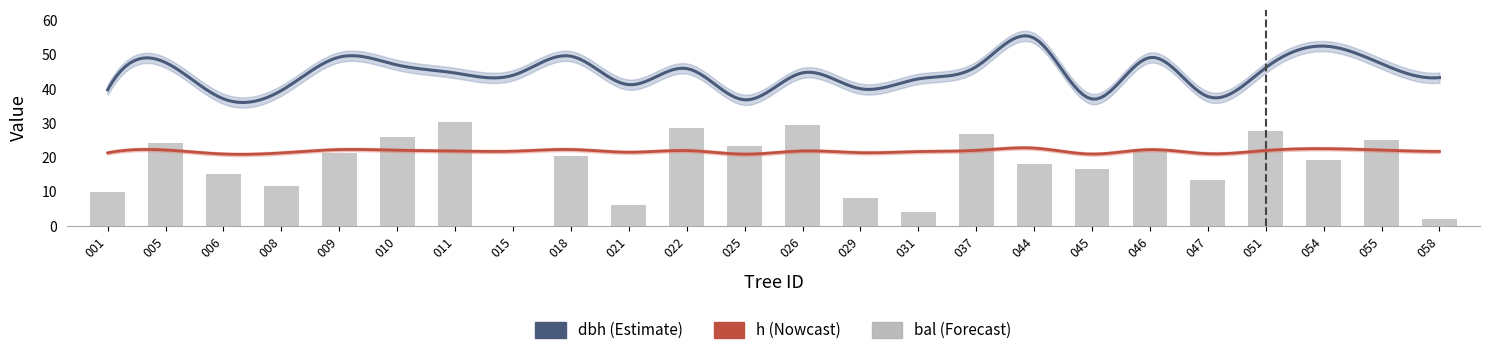

Which series has the largest range (max minus min)?

bal